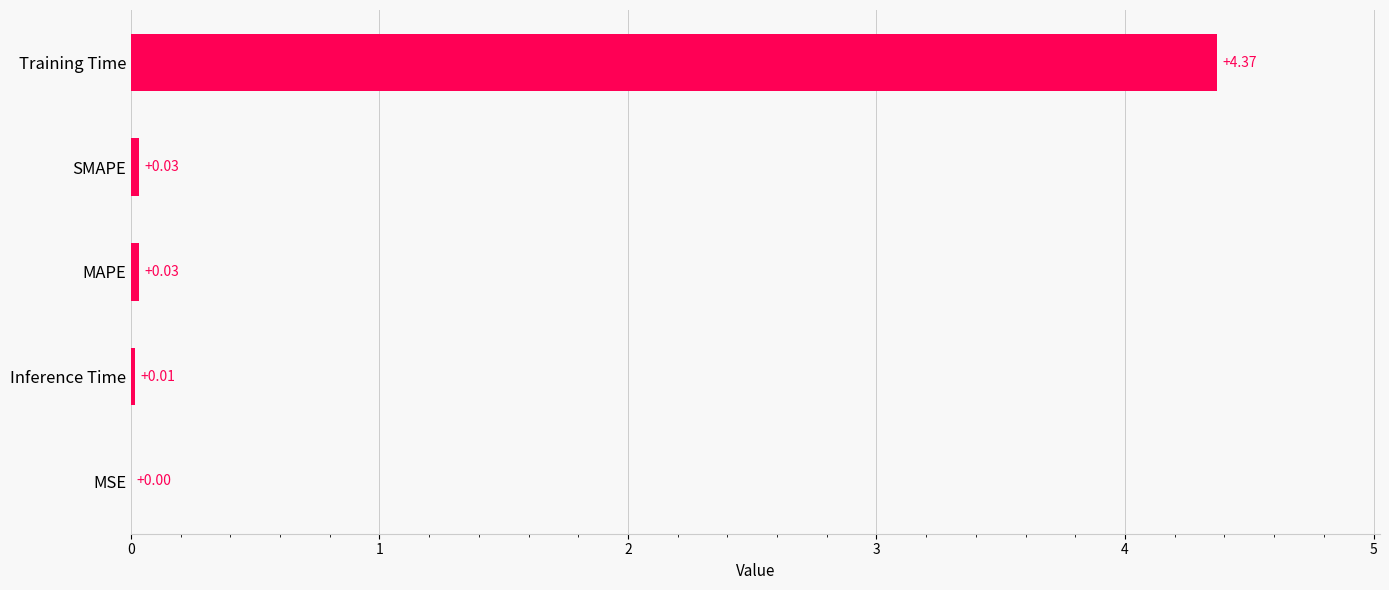

At which category does the chart reach its peak across all series?

Training Time